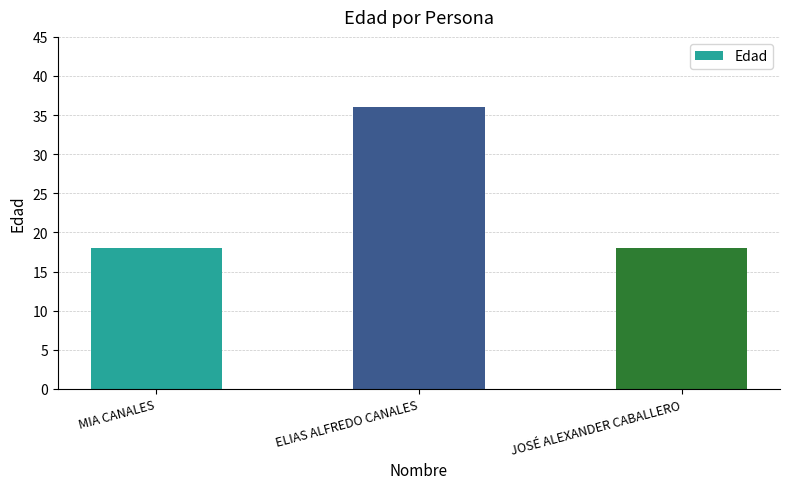

What is the difference between the maximum and minimum values?

18